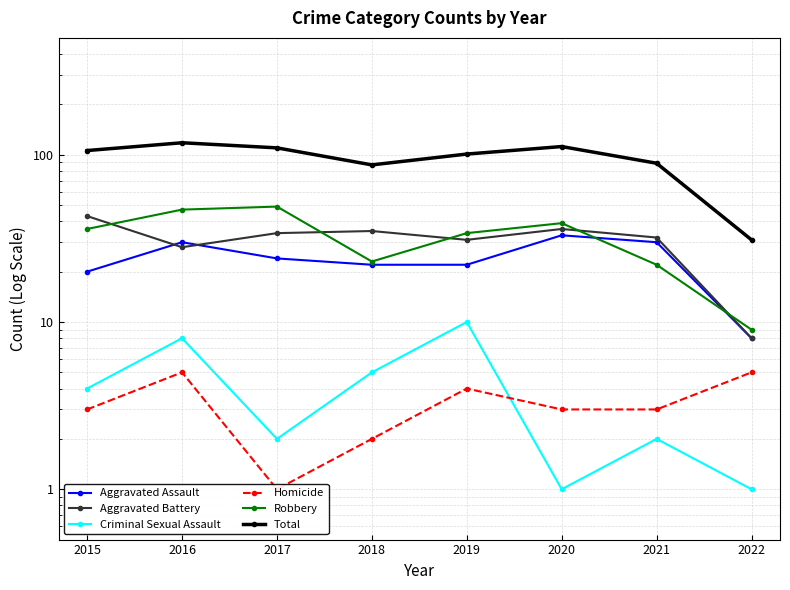

What is the maximum value for Aggravated Battery?

43